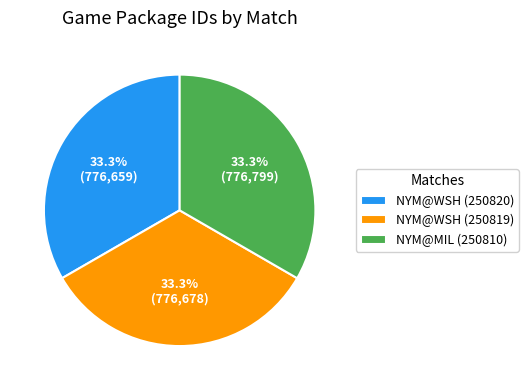

What percentage is NOT represented by NYM@MIL (250810)?

66.7%